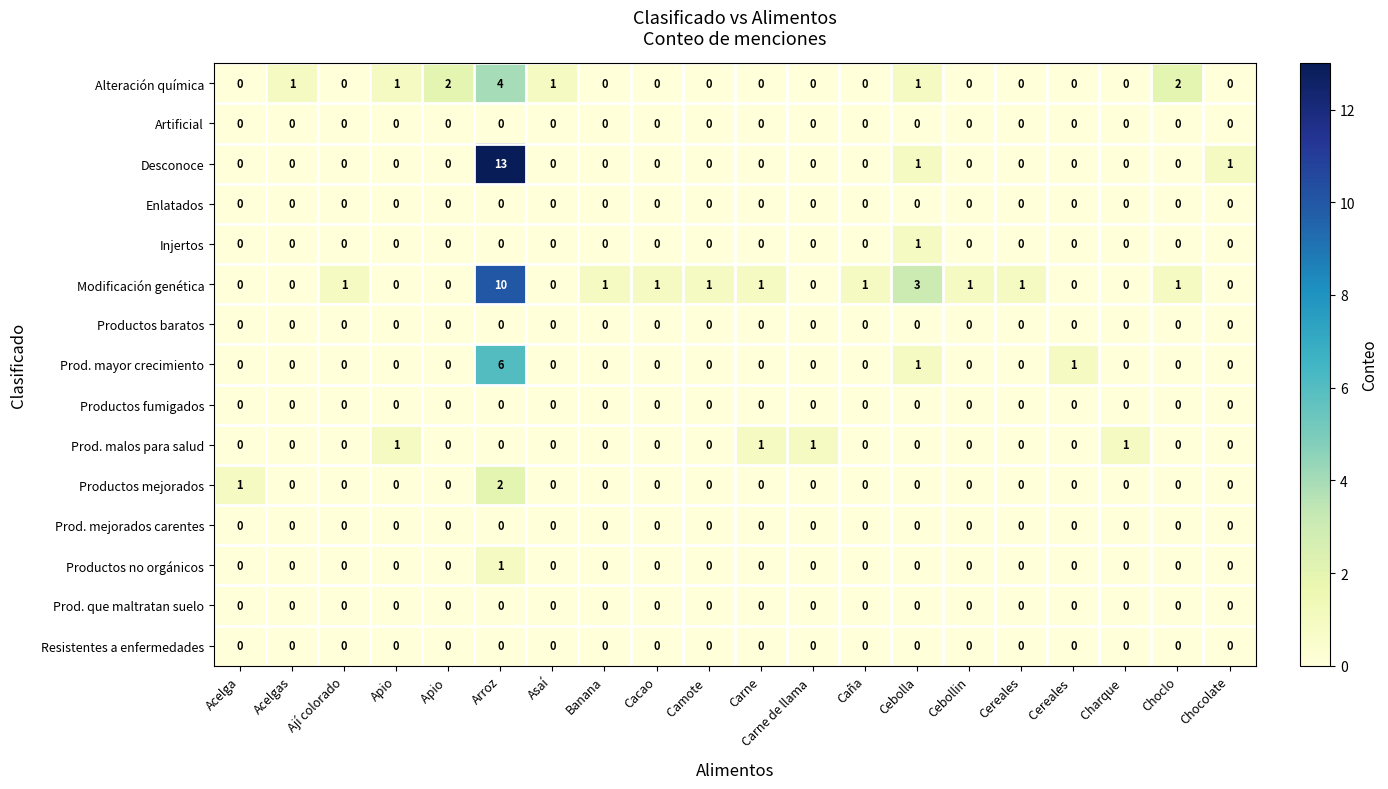

Is the value of Resistentes a enfermedades at Apio  greater than the value of Prod. mayor crecimiento at Arroz?

No